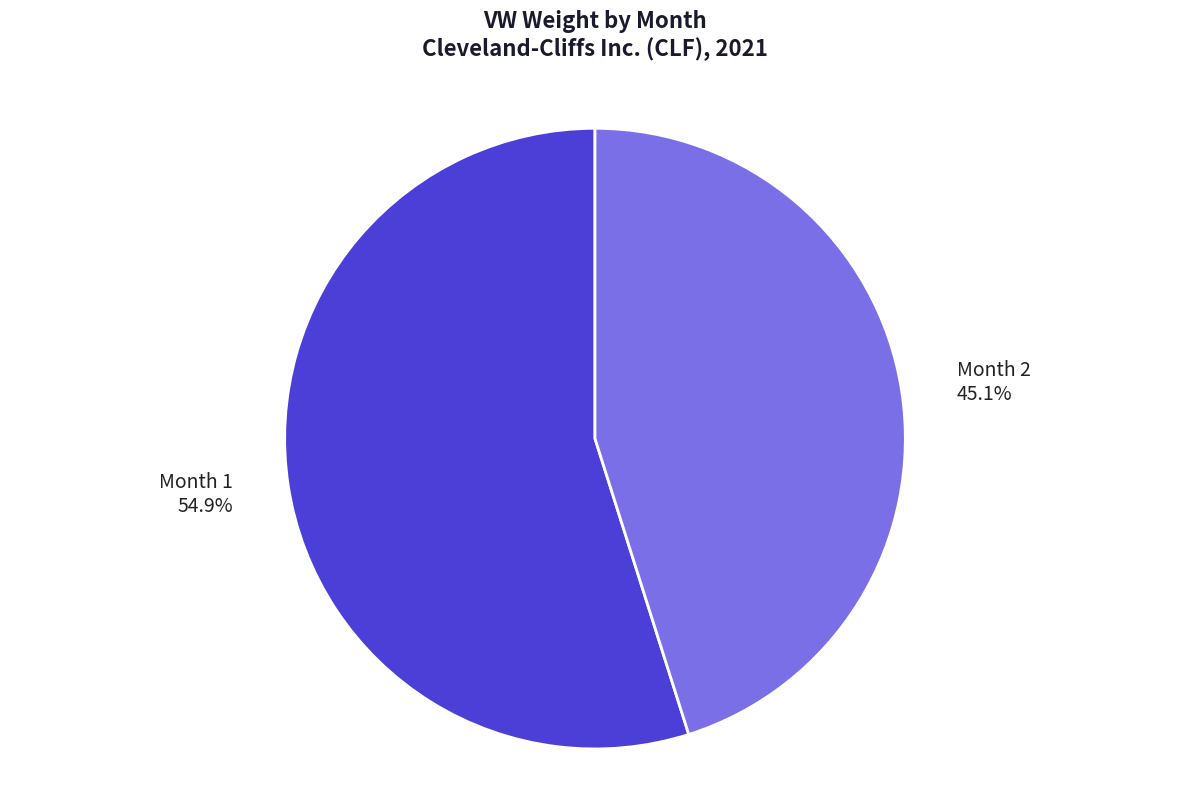

Combined, what portion of the pie is Month 2 and Month 1?

100.0%